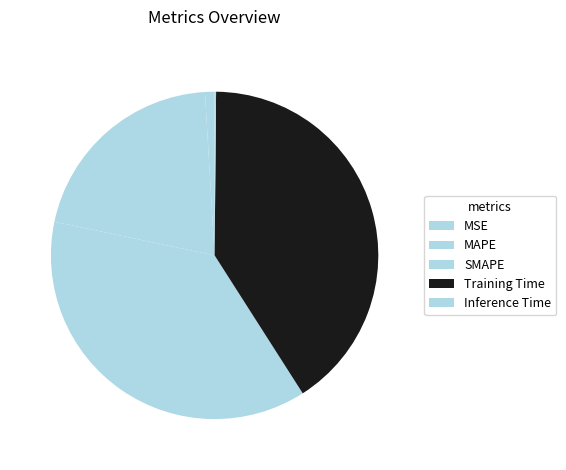

The SMAPE slice represents 37% of the pie. True or false?

True